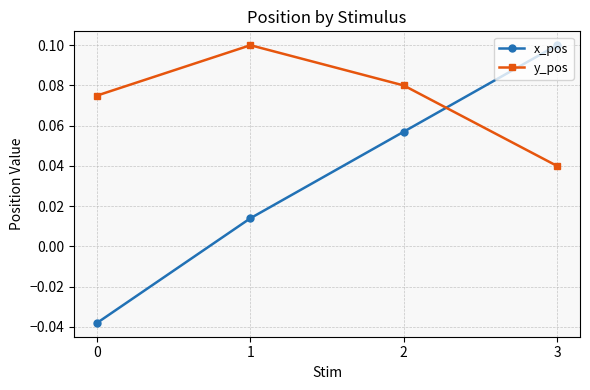

Is the value of y_pos at 2 greater than the value of x_pos at 0?

Yes